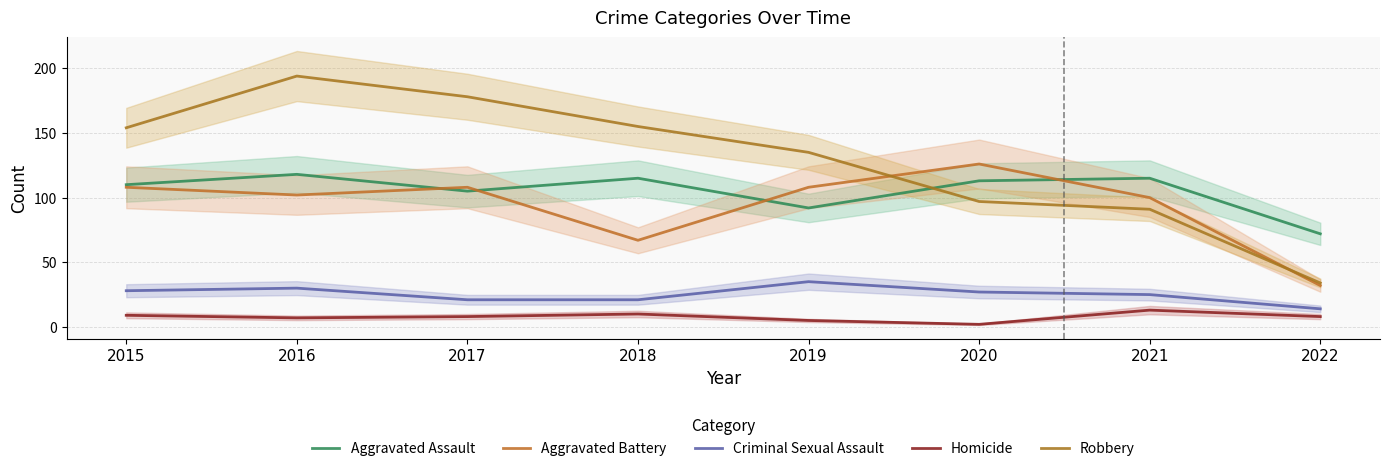

Read the Aggravated Battery value at 2016.

102